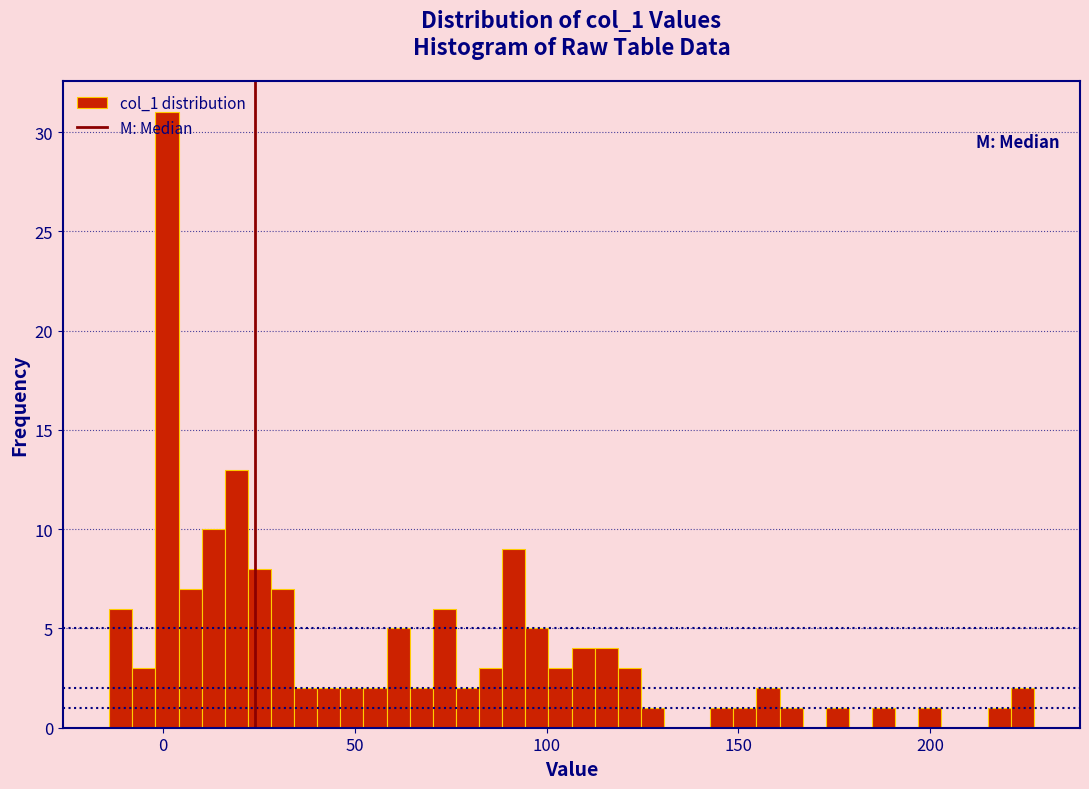

Read against the x-axis, roughly where is the centre of the tallest bar?

0